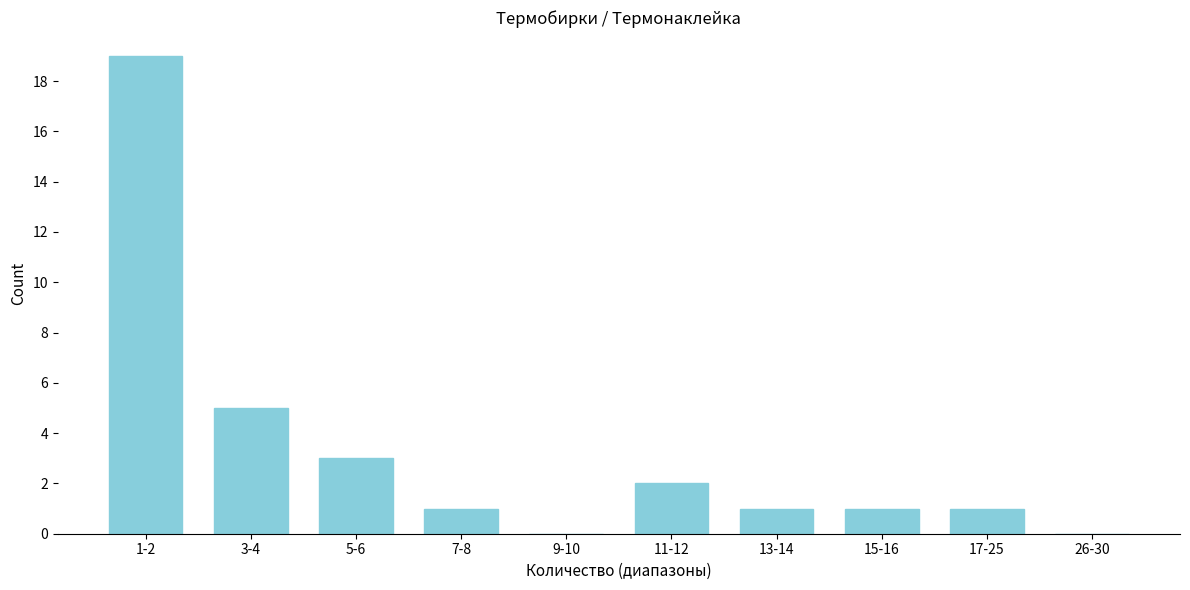

Reading right to left, transcribe all the data shown in this chart.

26-30=0	17-25=1	15-16=1	13-14=1	11-12=2	9-10=0	7-8=1	5-6=3	3-4=5	1-2=19